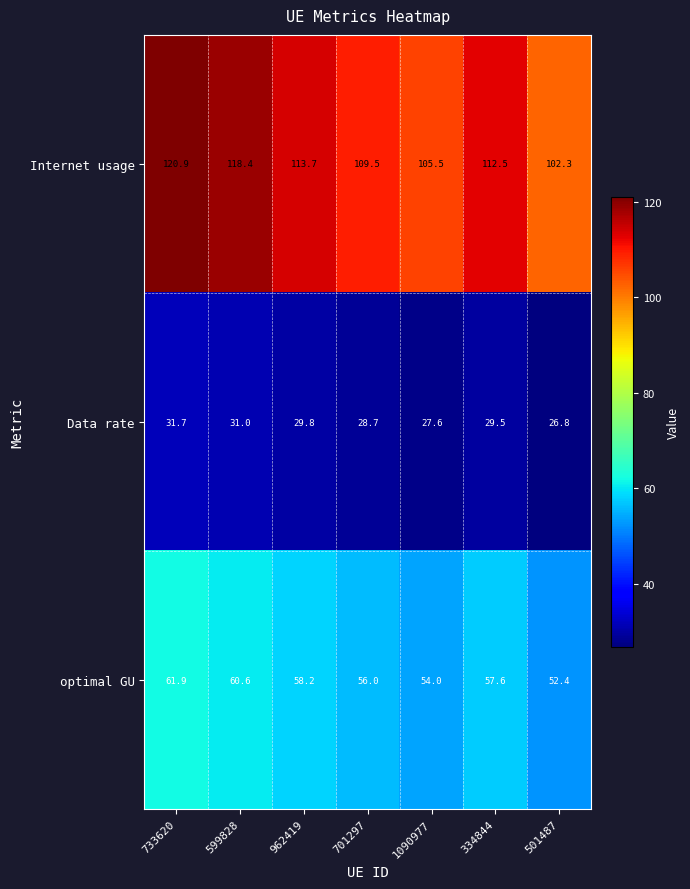

What value does the Internet usage series have at 1090977?

105.5